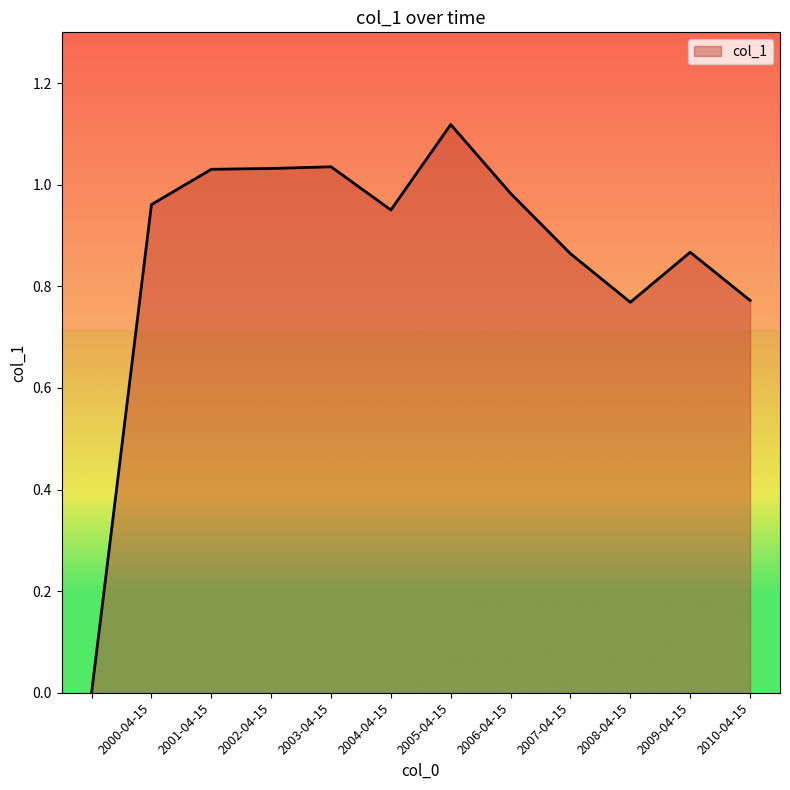

How many values are above zero?

11